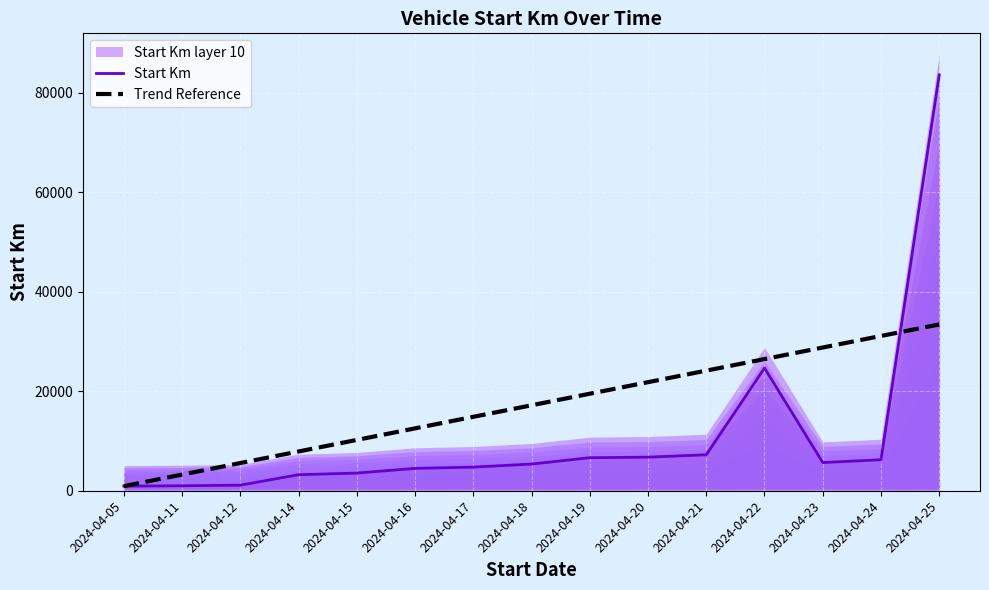

The value of Trend Reference at 2024-04-18 is 7224.7. True or false?

False